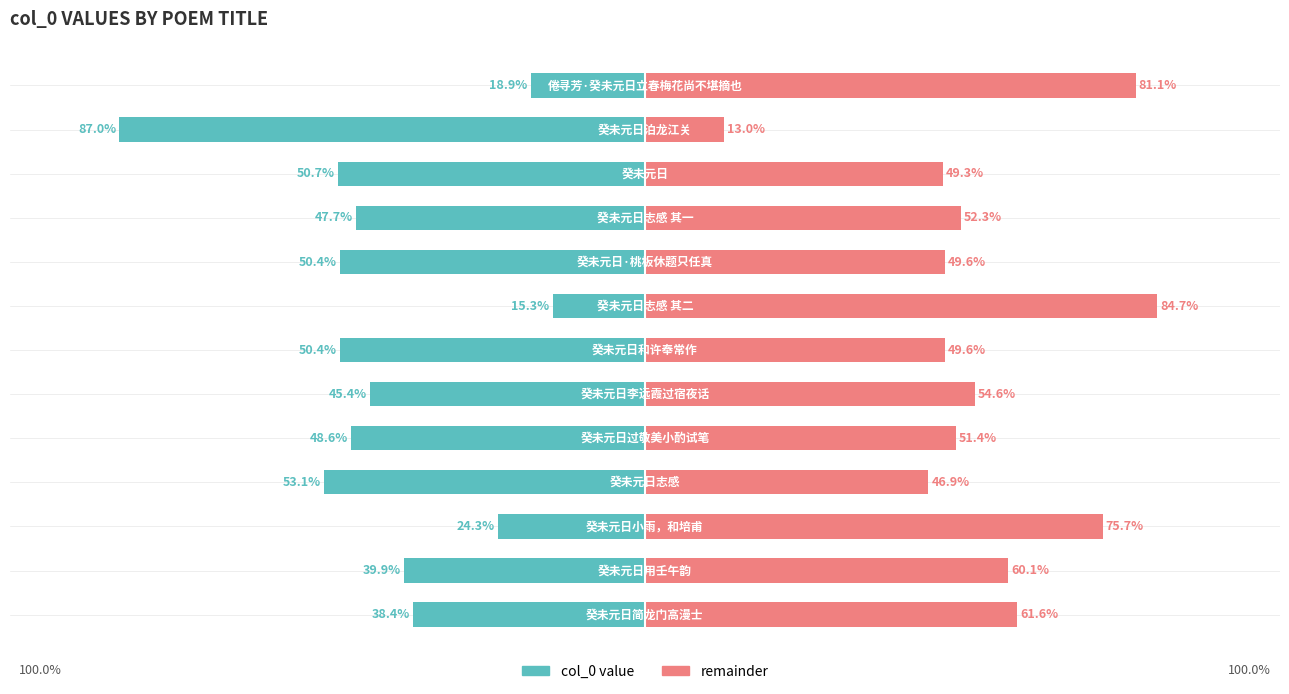

Which series has the largest total across all categories?

remainder